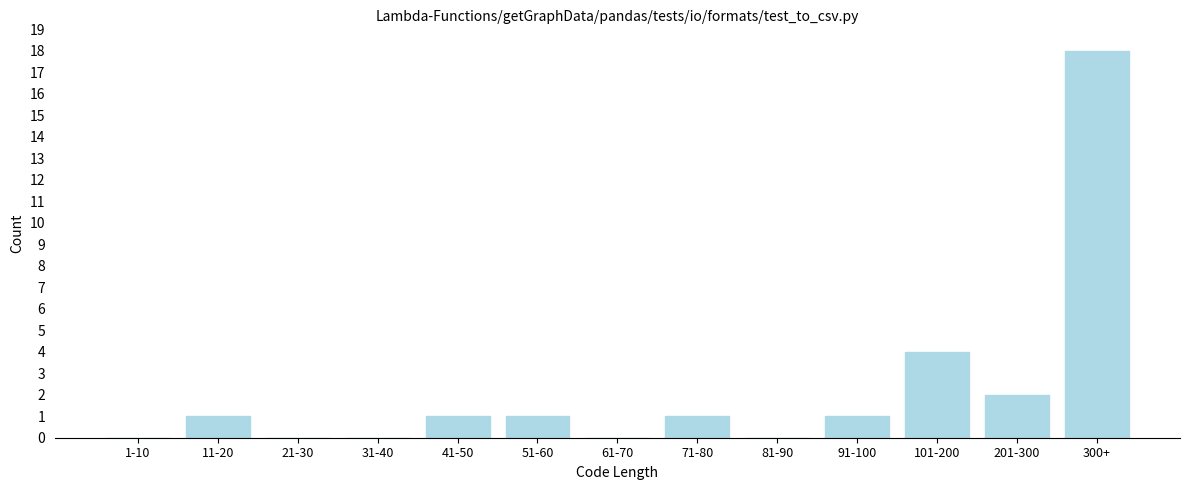

Reading left to right, transcribe all the data shown in this chart.

1-10=0	11-20=1	21-30=0	31-40=0	41-50=1	51-60=1	61-70=0	71-80=1	81-90=0	91-100=1	101-200=4	201-300=2	300+=18